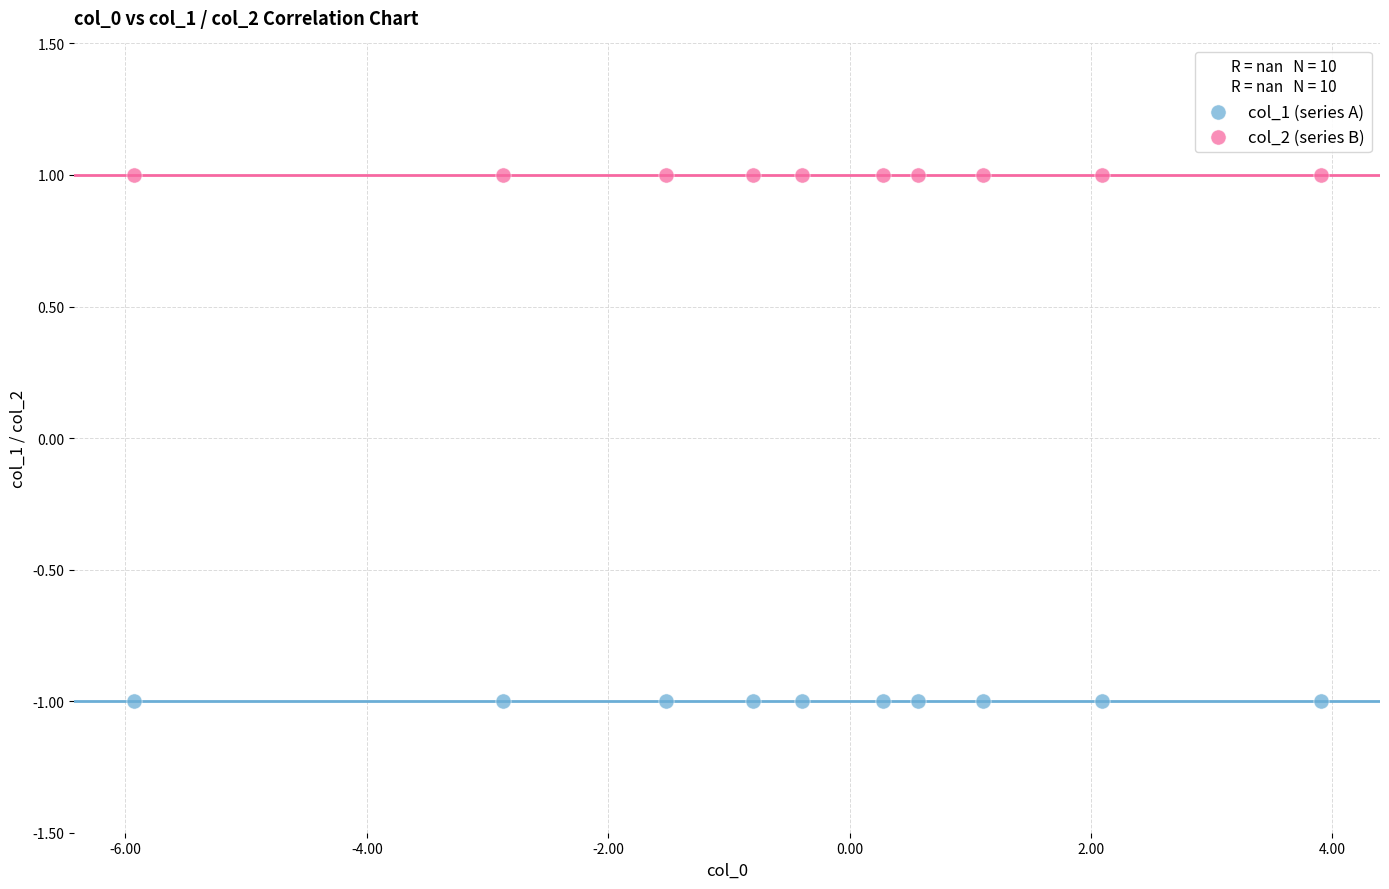

Which series contains the highest Y value?

col_2 (series B)